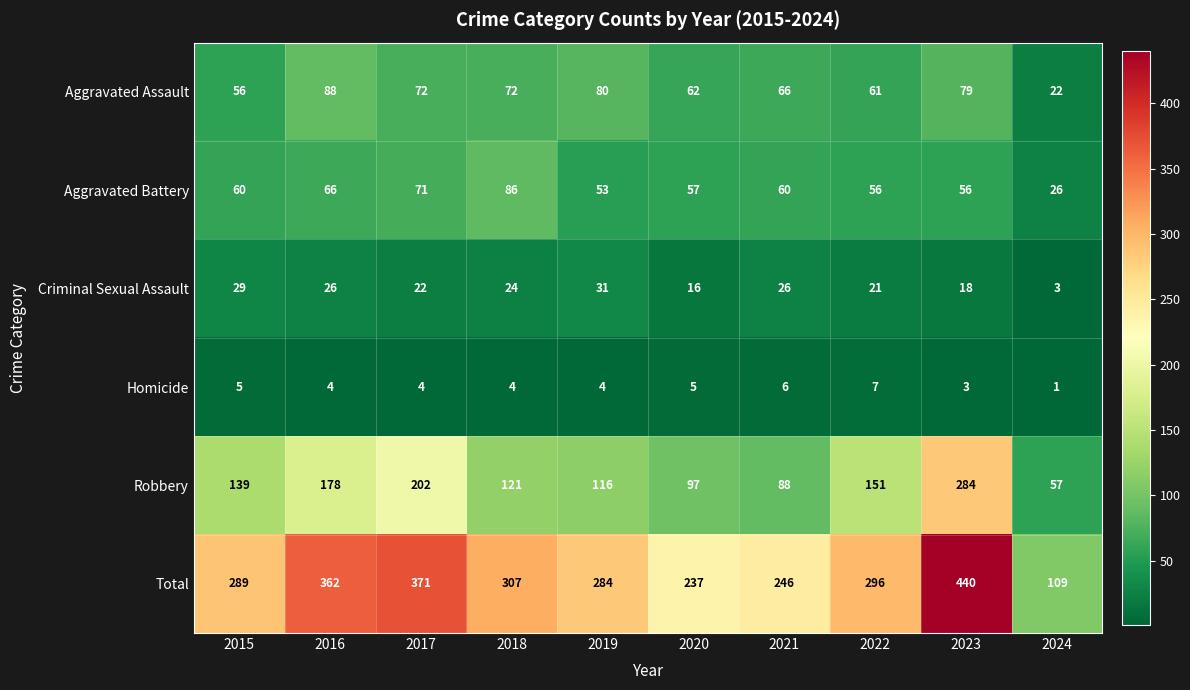

Is the value of Homicide at 2022 greater than the value of Aggravated Assault at 2021?

No